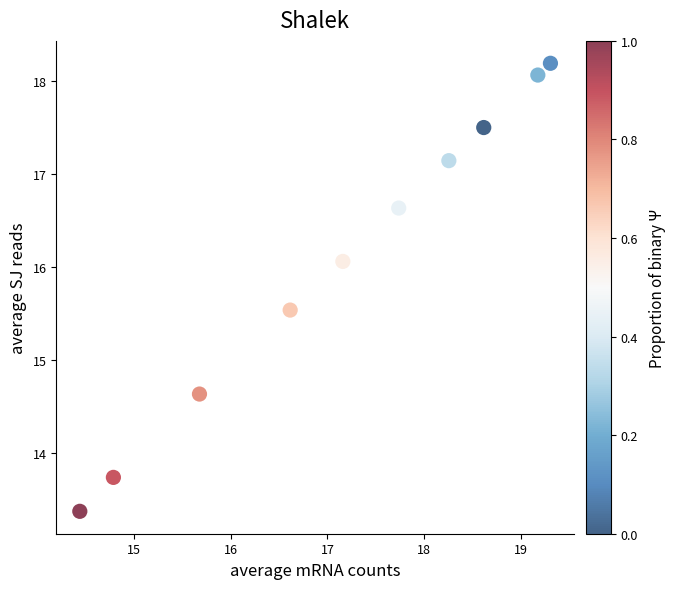

What Y value in the scatter plot is closest to 15?

14.6